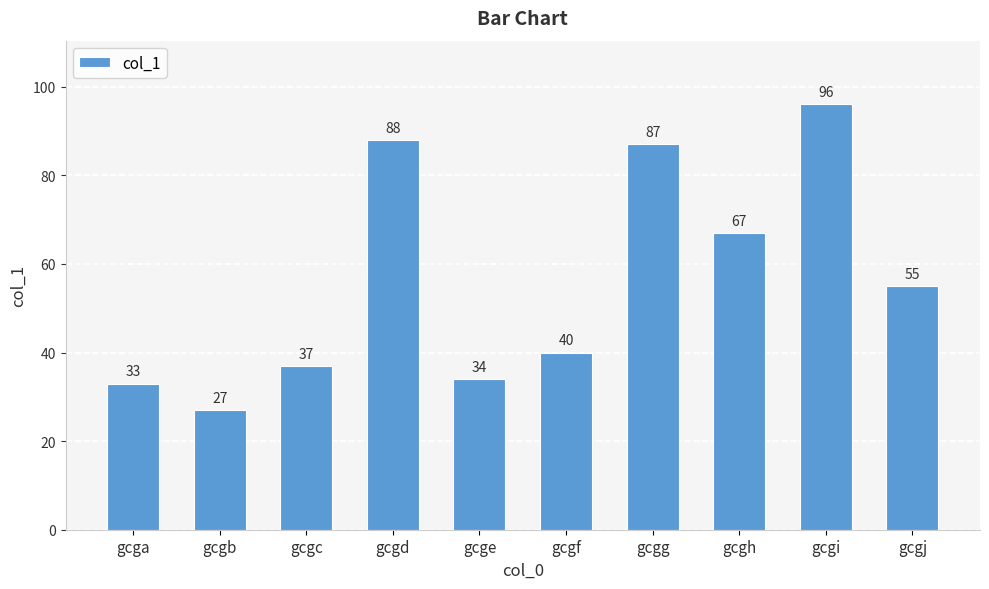

Reading right to left, list all the values displayed in this chart.

gcgj=55	gcgi=96	gcgh=67	gcgg=87	gcgf=40	gcge=34	gcgd=88	gcgc=37	gcgb=27	gcga=33